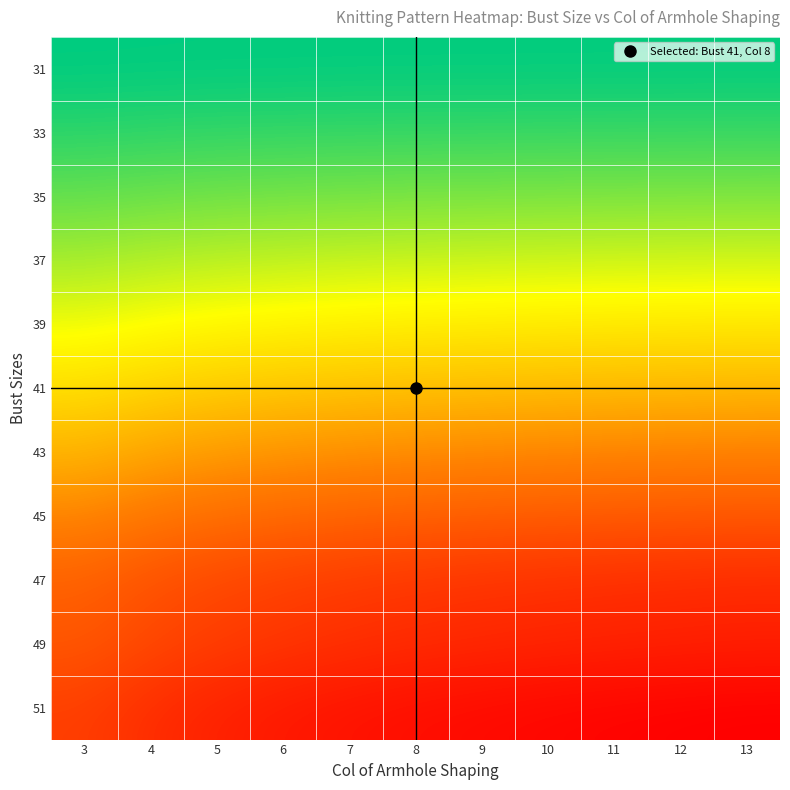

Rank the series by their maximum value, from highest to lowest.

51, 49, 47, 45, 43, 41, 39, 37, 35, 33, 31